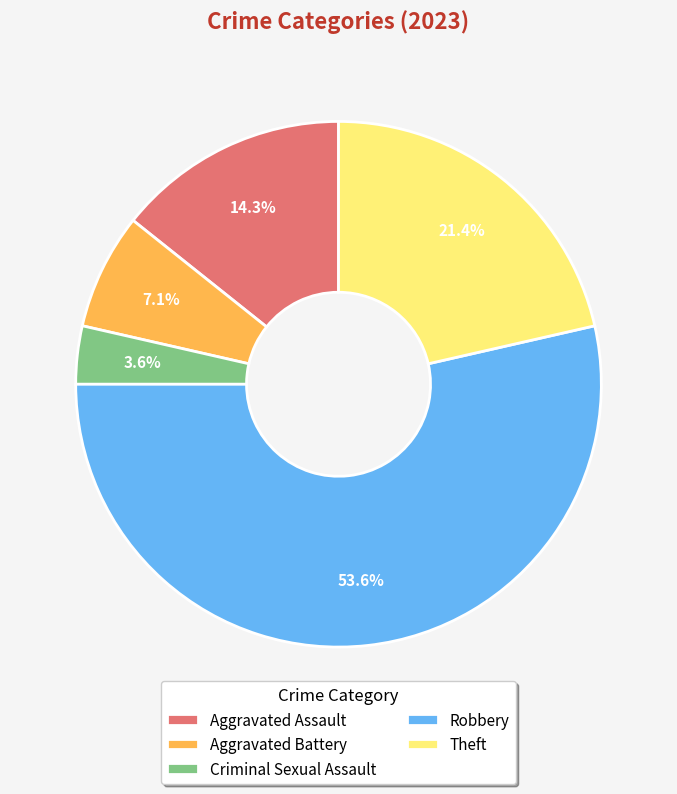

What is the largest slice in the pie chart?

Robbery